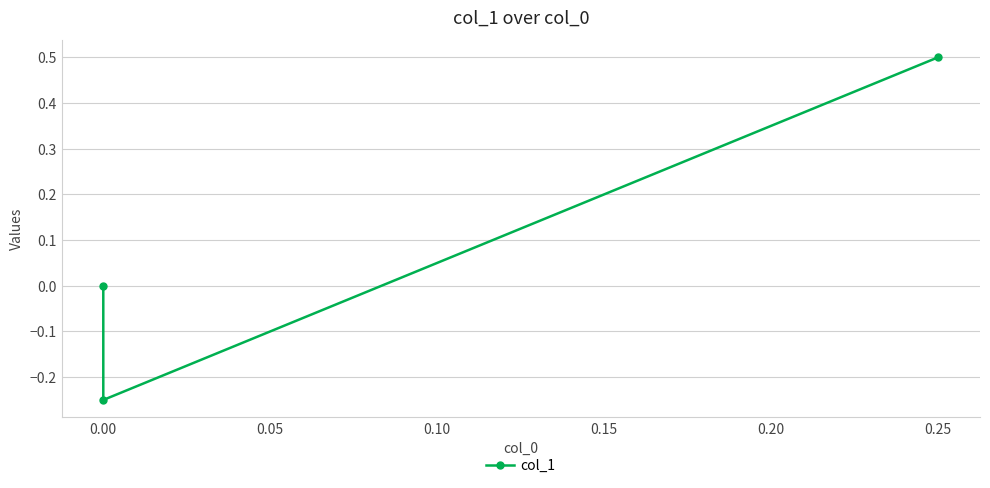

The chart shows a value of 0.1 at 0.25. True or false?

False